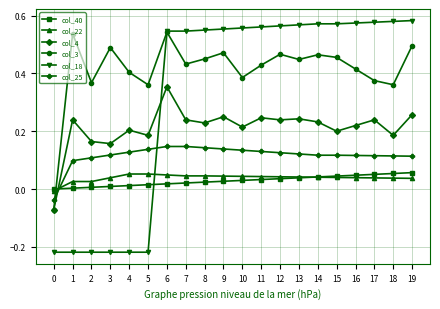

How many values in the col_3 series are below 0?

1